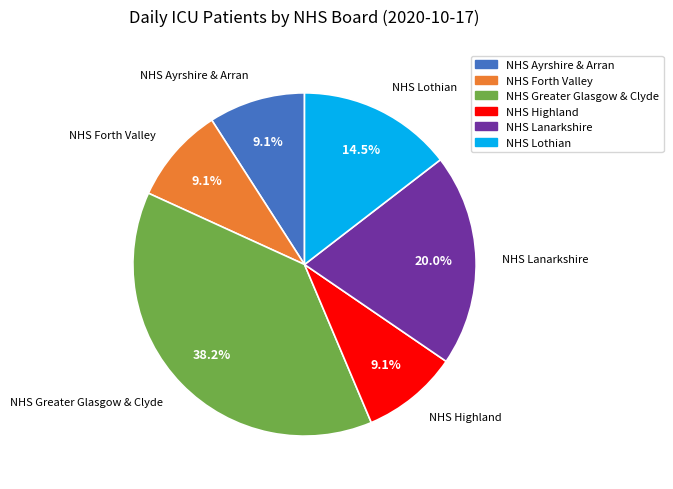

Does NHS Greater Glasgow & Clyde represent more than half of the total?

No